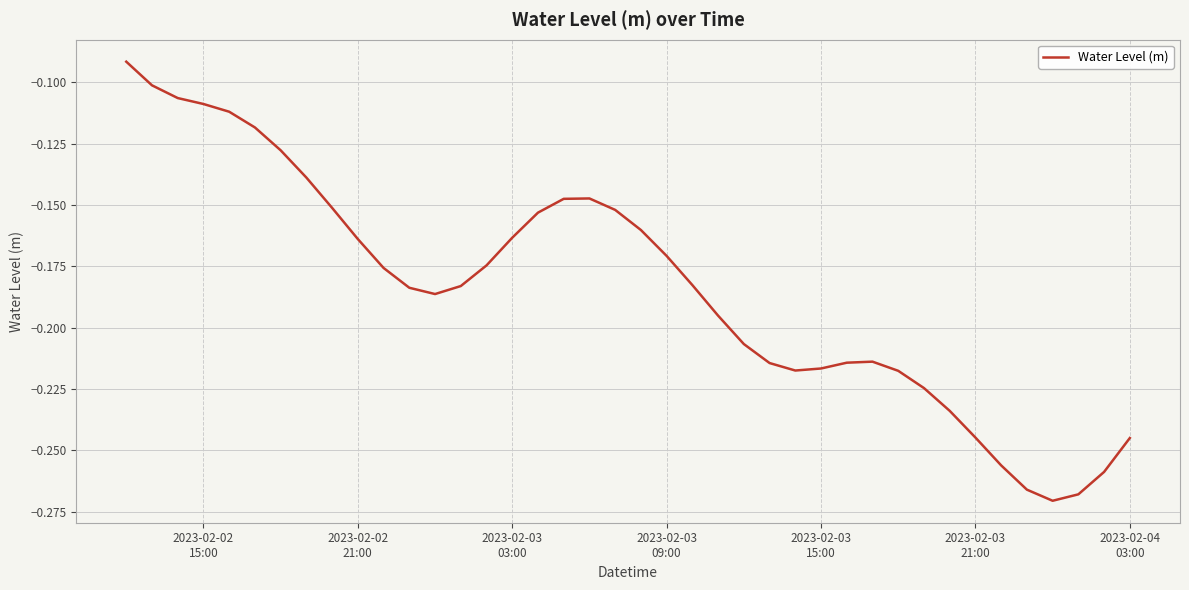

How many points are higher than both their immediate neighbors (excluding endpoints)?

2